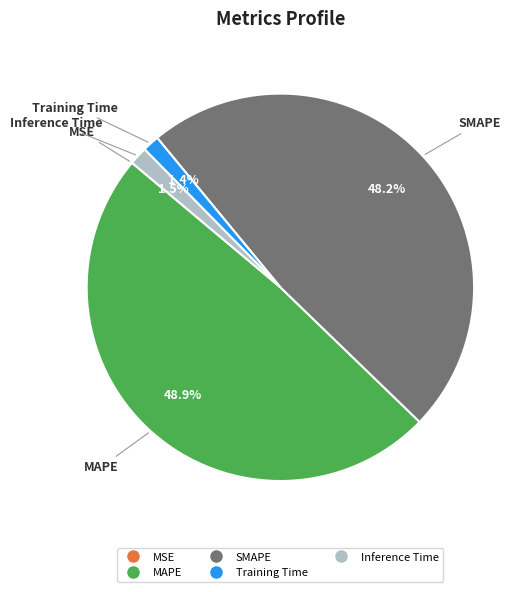

Which slice is the largest?

MAPE